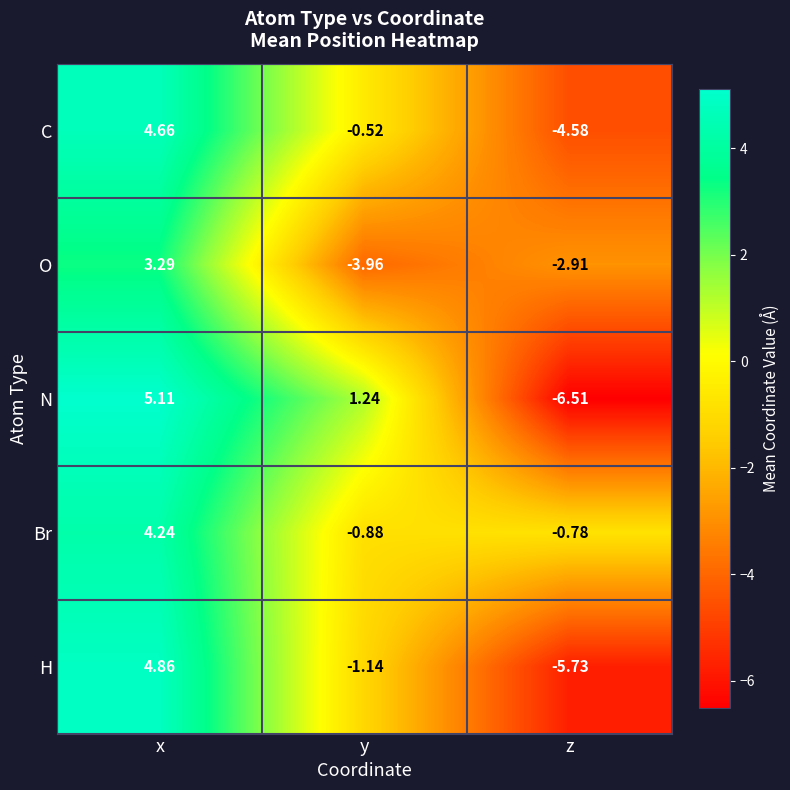

Where is C nearest to the value 0?

y